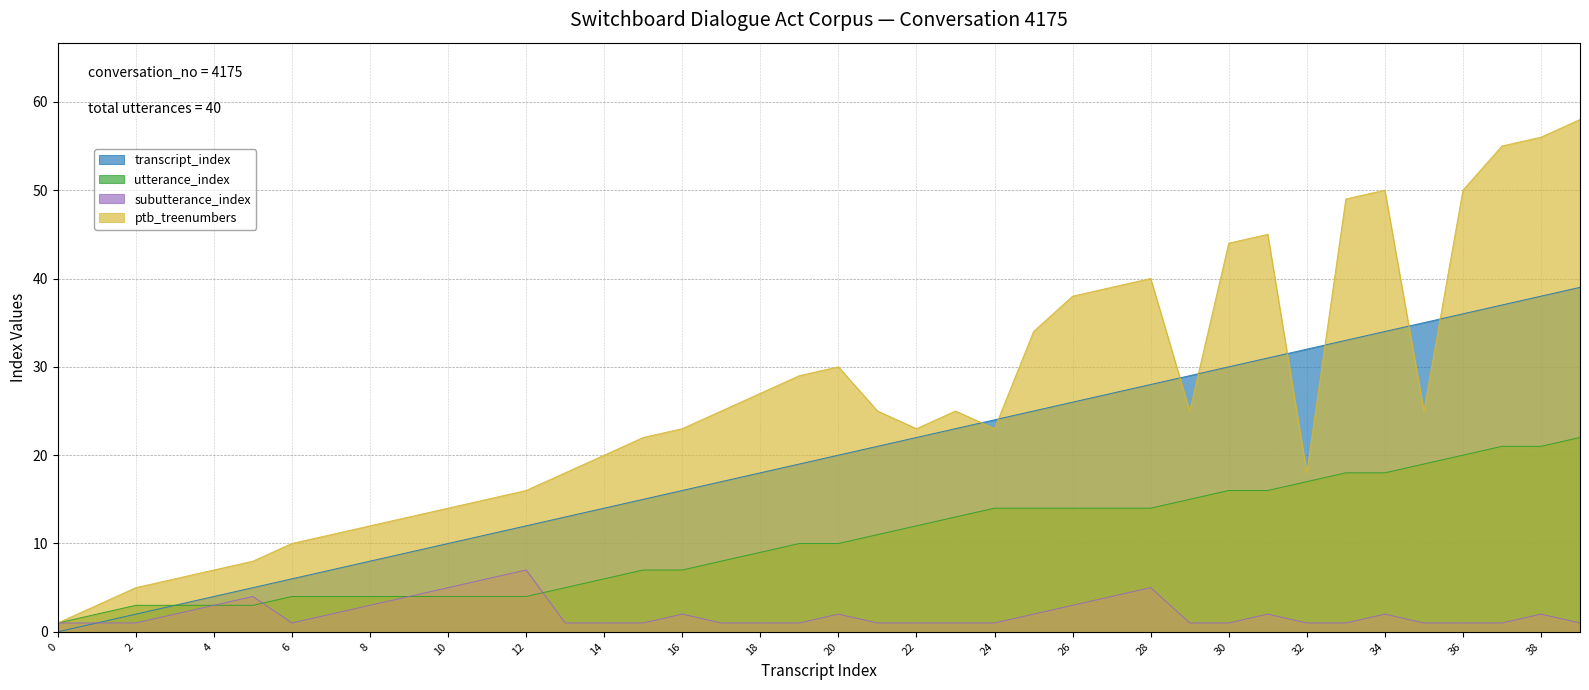

True or false: subutterance_index and ptb_treenumbers intersect in this chart.

False